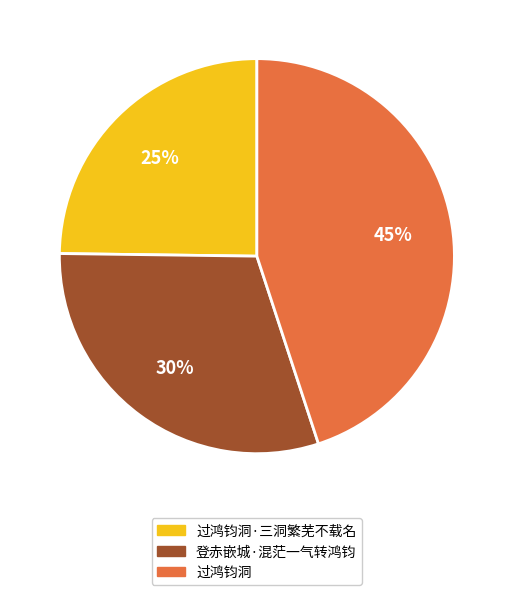

Approximately how many times larger is the value at 登赤嵌城·混茫一气转鸿钧 compared to 过鸿钧洞?

0.7